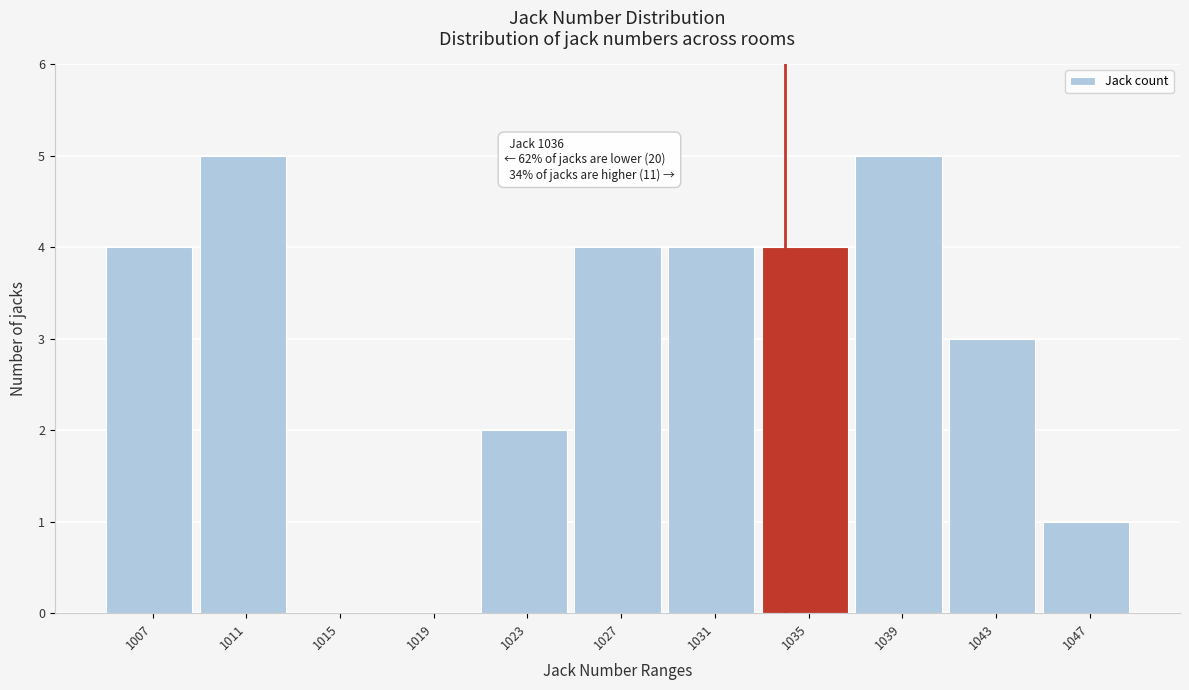

Reading right to left, what are all the values shown in this chart?

1047=1	1043=3	1039=5	1035=4	1031=4	1027=4	1023=2	1019=0	1015=0	1011=5	1007=4